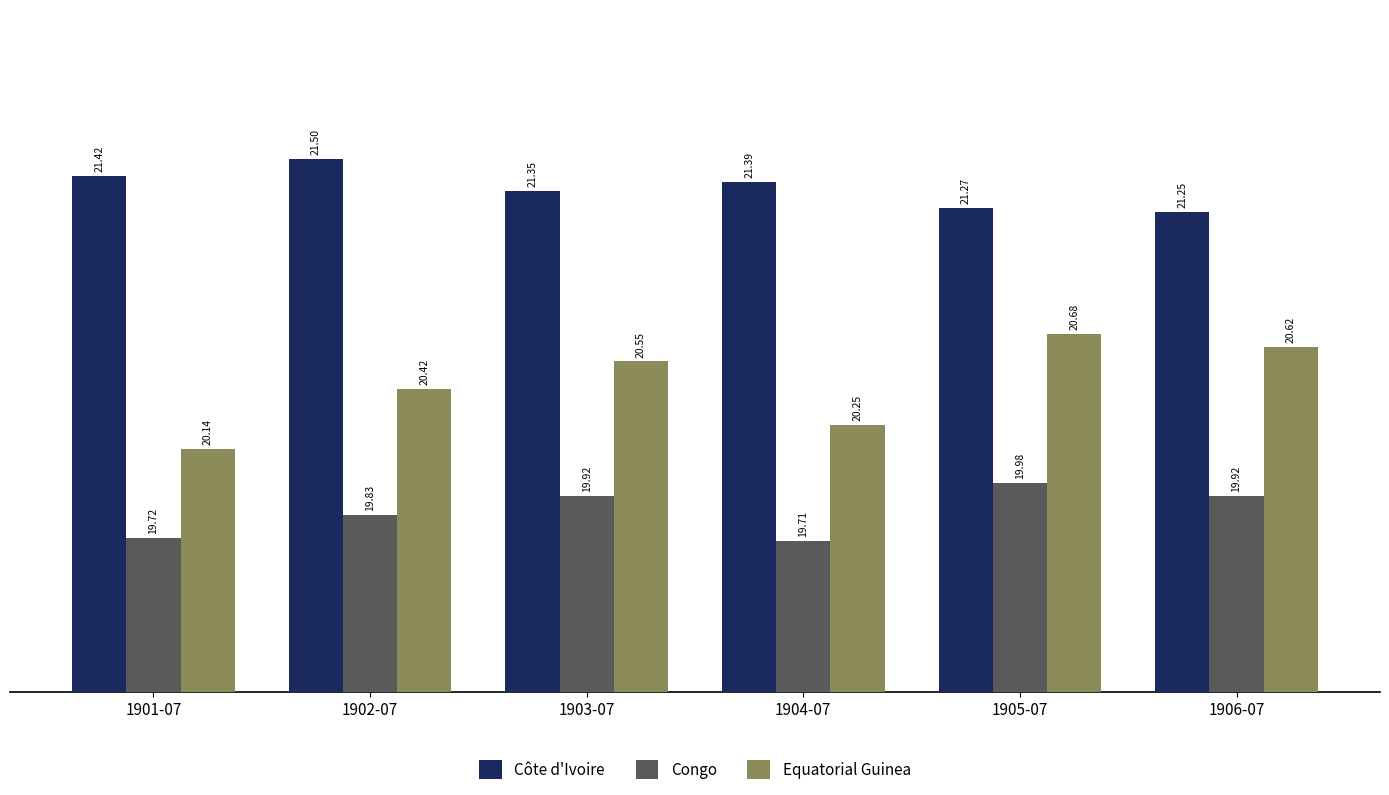

List the labels in order of Côte d'Ivoire value, smallest first.

1906-07, 1905-07, 1903-07, 1904-07, 1901-07, 1902-07